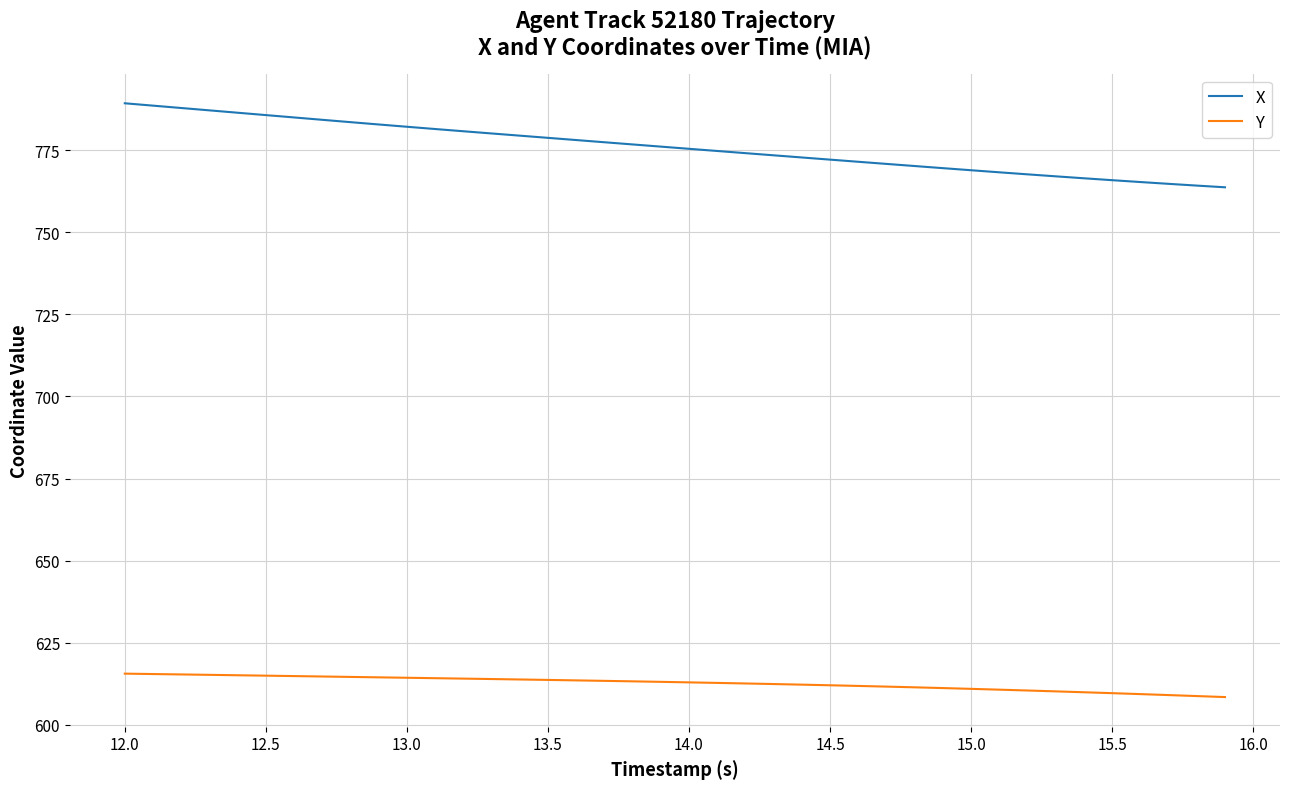

List the series in order of their overall mean, highest first.

X, Y